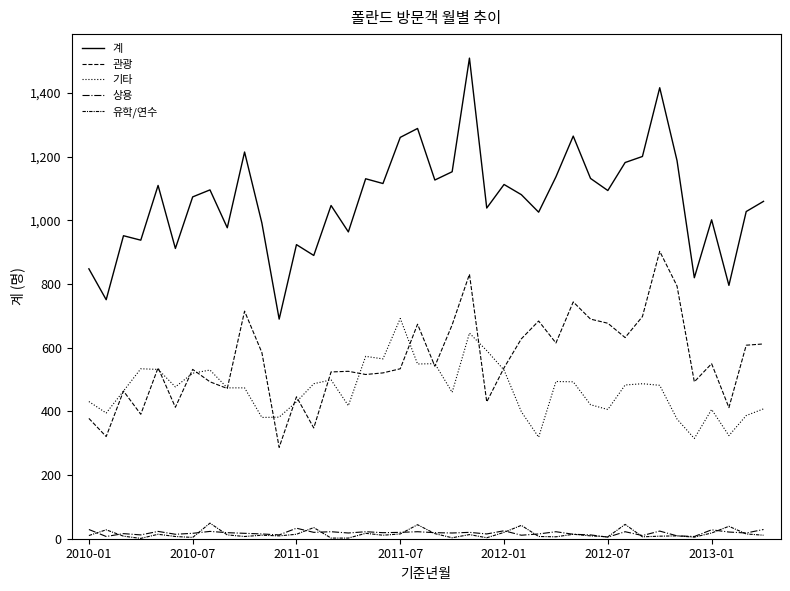

How many categories are shown in the chart?

40